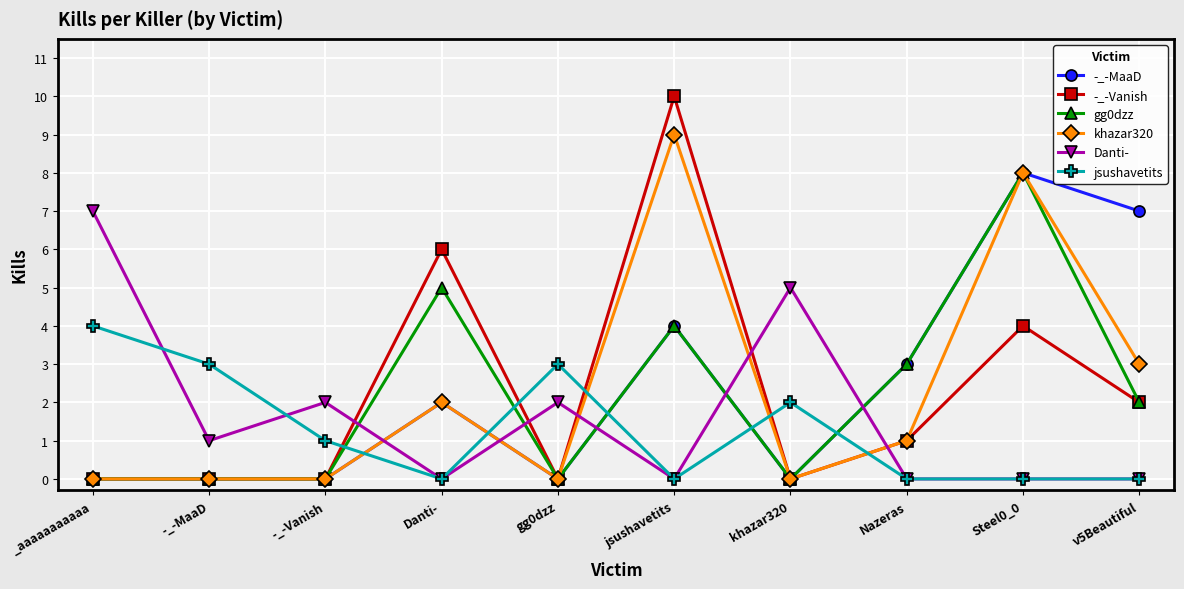

What is the label of the 9th point from the left?

Steel0_0